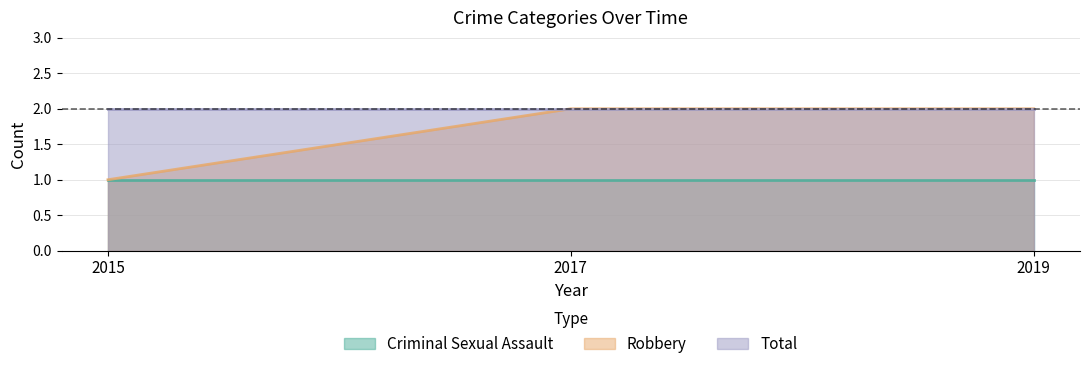

At which label is Robbery closest to 1?

2015